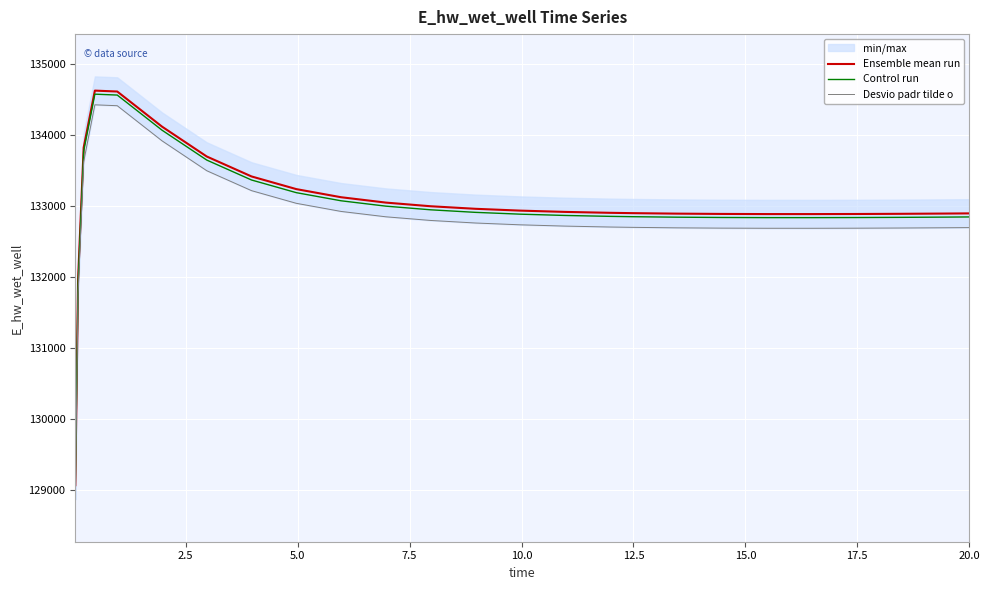

What is the difference between the maximum and minimum values in the Desvio padr tilde o series?

5557.7